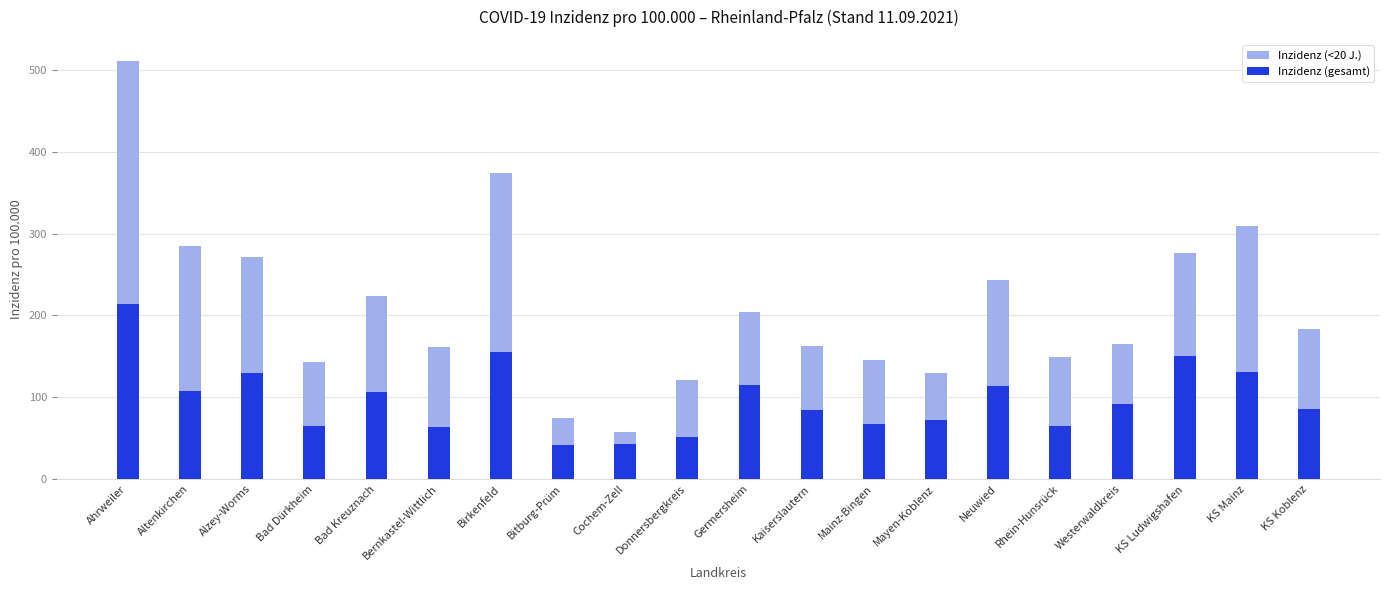

Between Altenkirchen and Germersheim, which series saw the biggest shift?

Inzidenz (<20 J.)